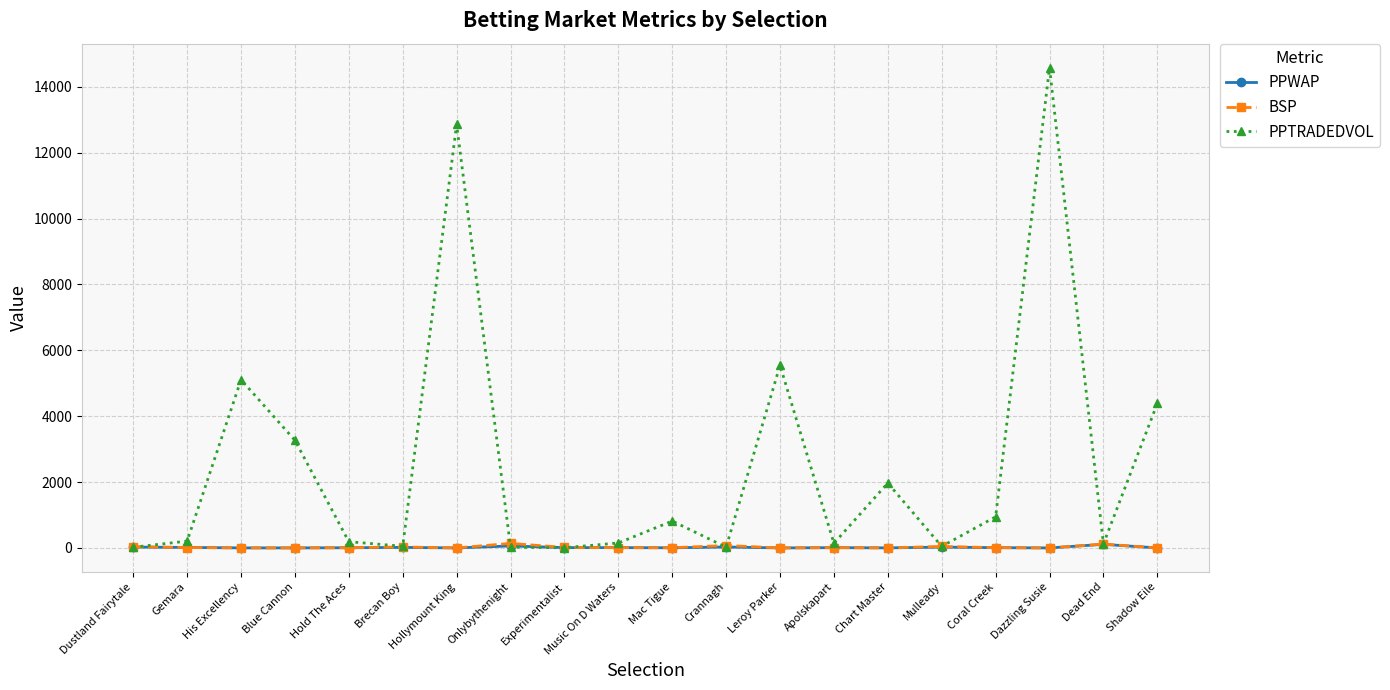

What is the value of the PPWAP point at the 10th from the left?

11.0